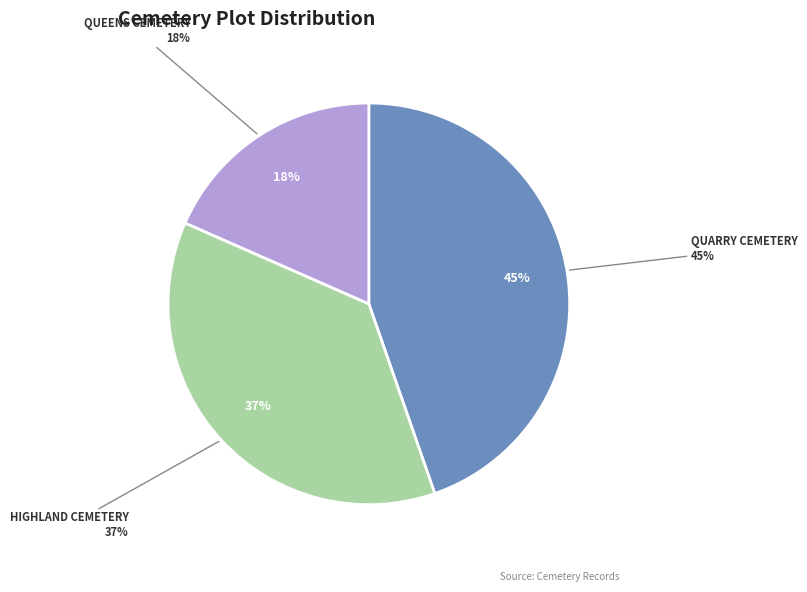

Is there a majority slice in this chart?

No